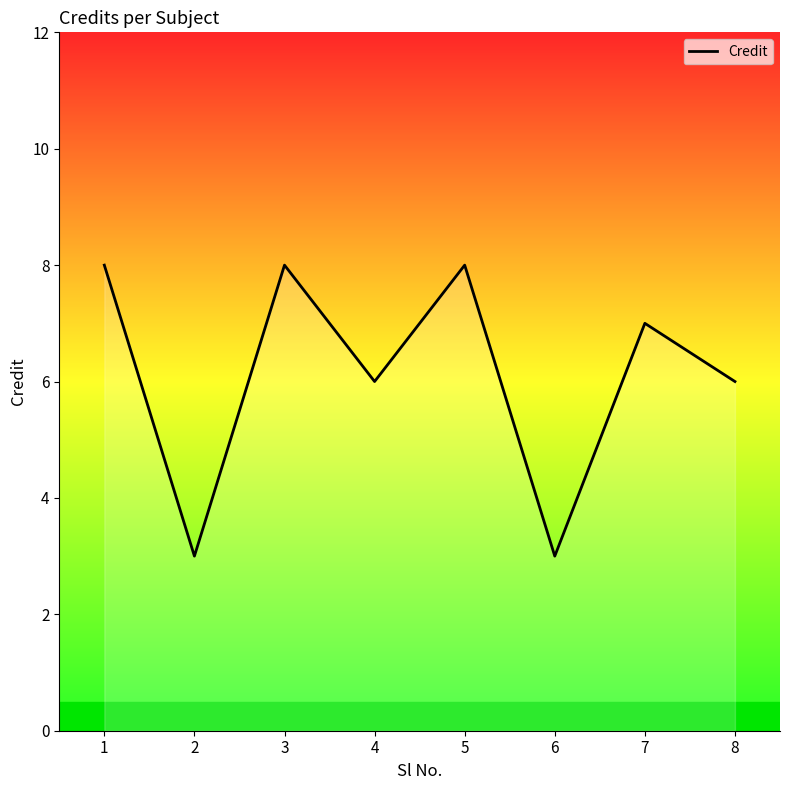

Is it true that the value at 2 is 3?

True